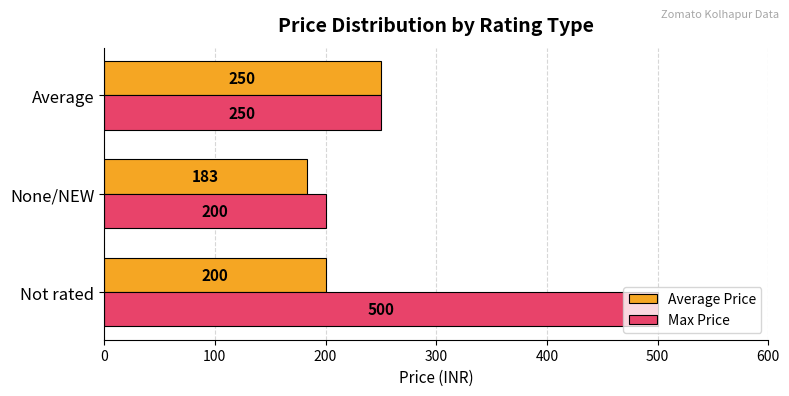

Where is Average Price nearest to the value 216?

Not rated